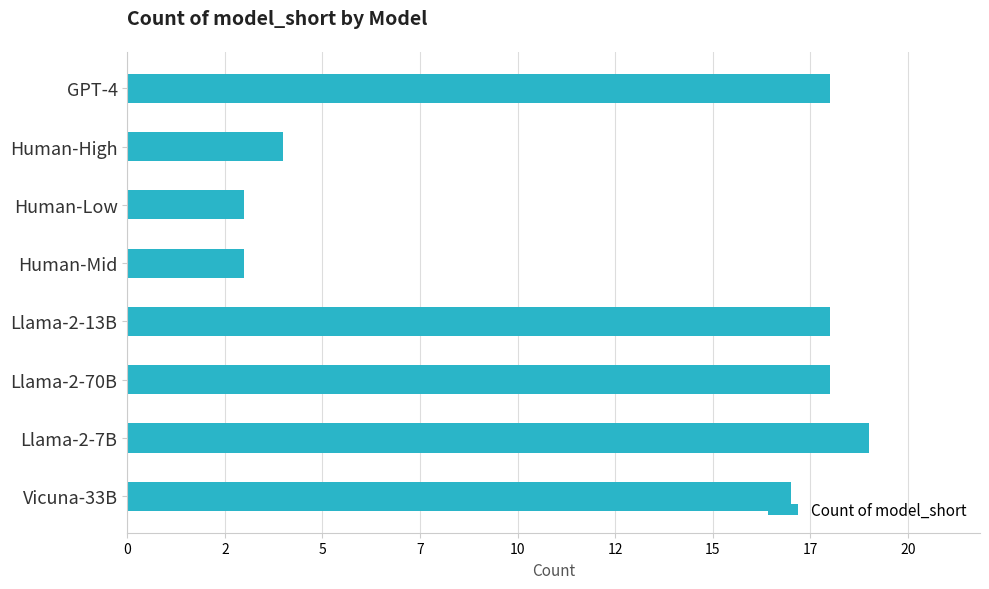

How many distinct data groups are displayed?

1